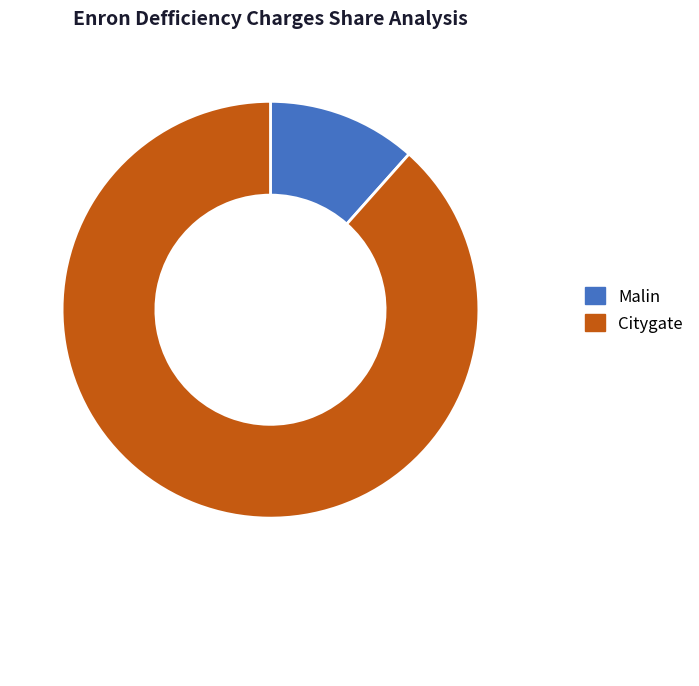

Rank the categories by value from highest to lowest.

Citygate, Malin